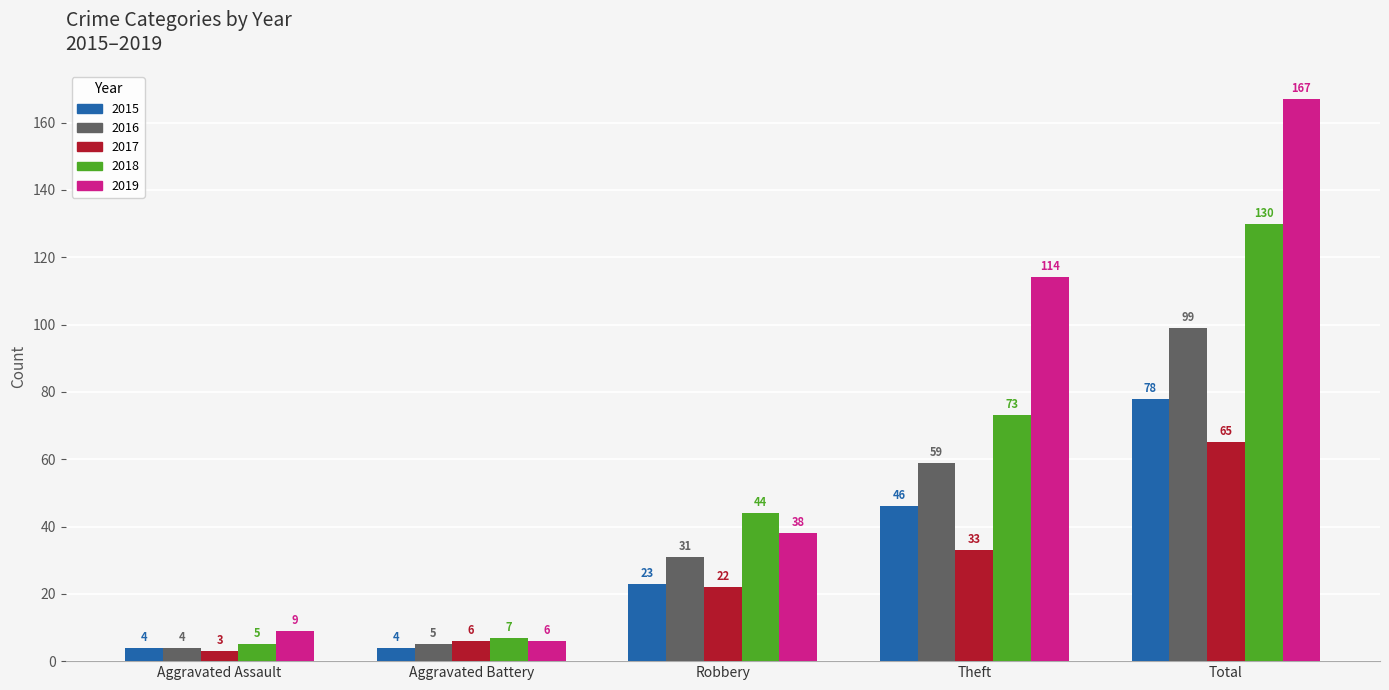

Which series has the largest range (max minus min)?

2019